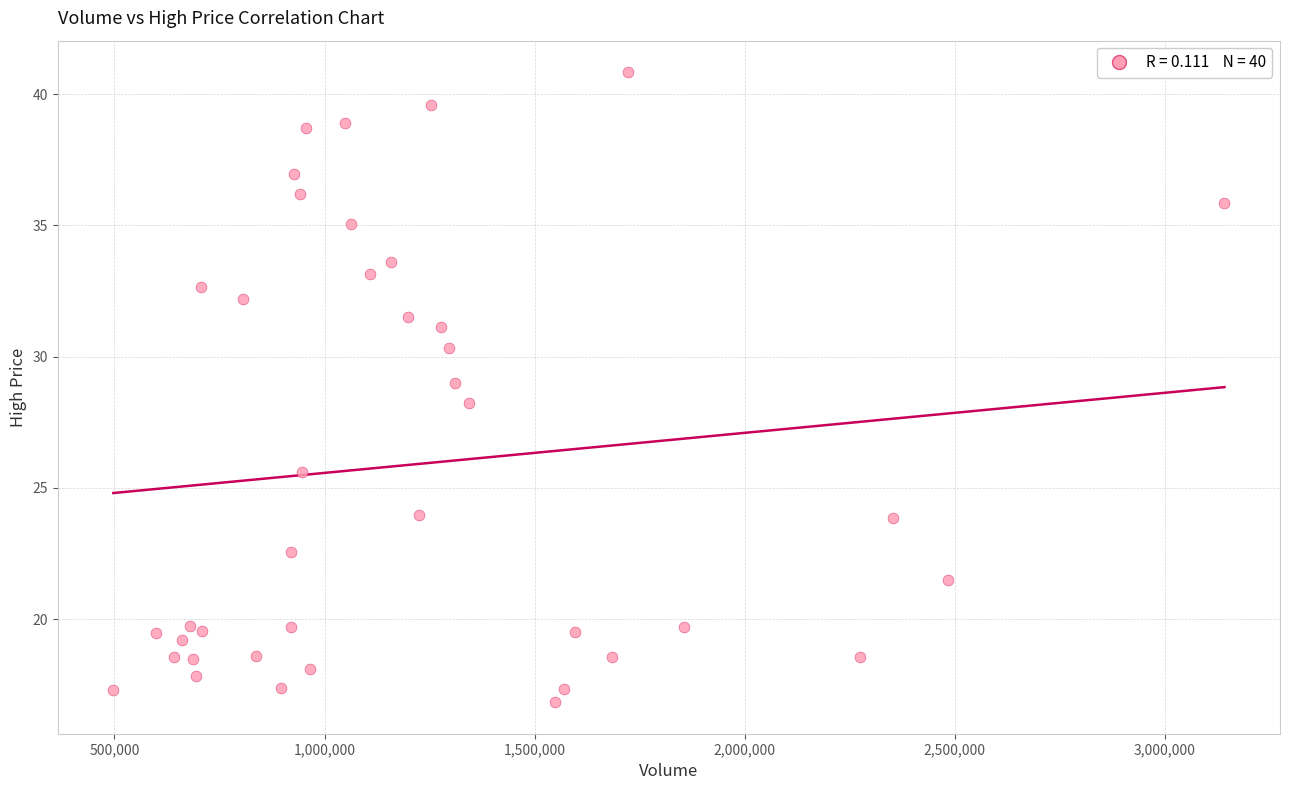

What is the range of Y values (max minus min)?

24.0